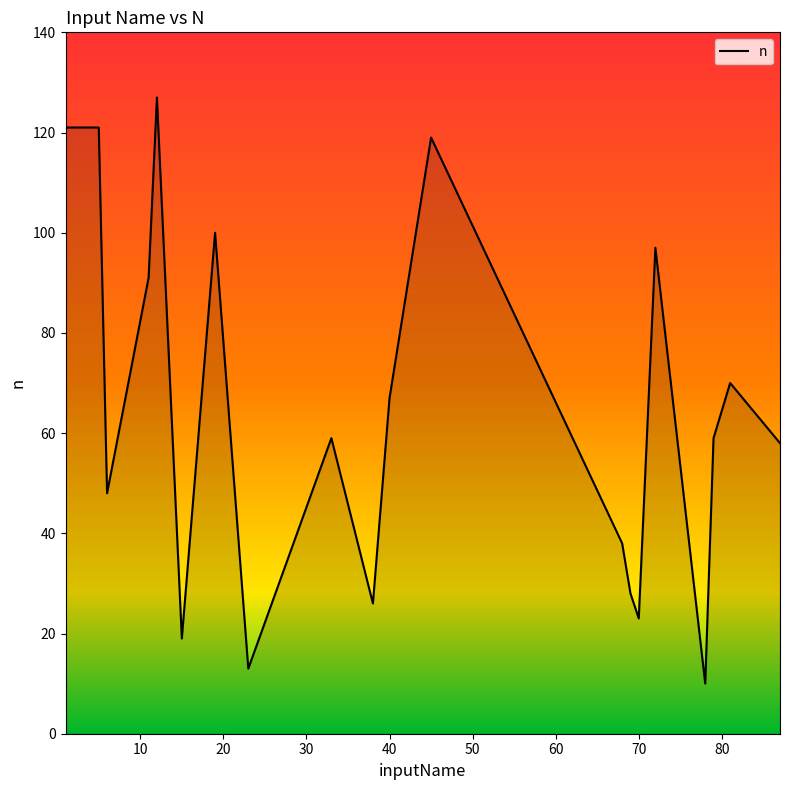

What is the greatest value displayed?

127